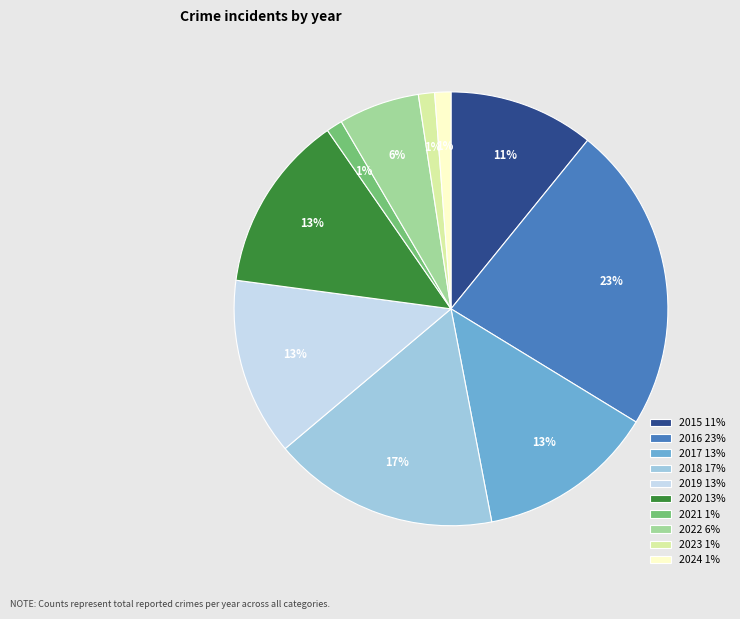

Does 2022 account for over 50% of the chart?

No